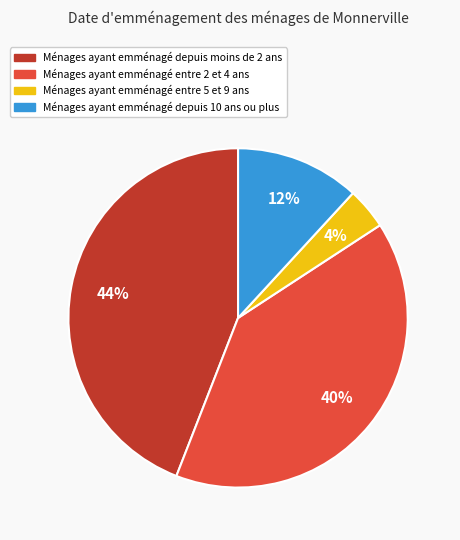

Which slice is the smallest?

Ménages ayant emménagé entre 5 et 9 ans